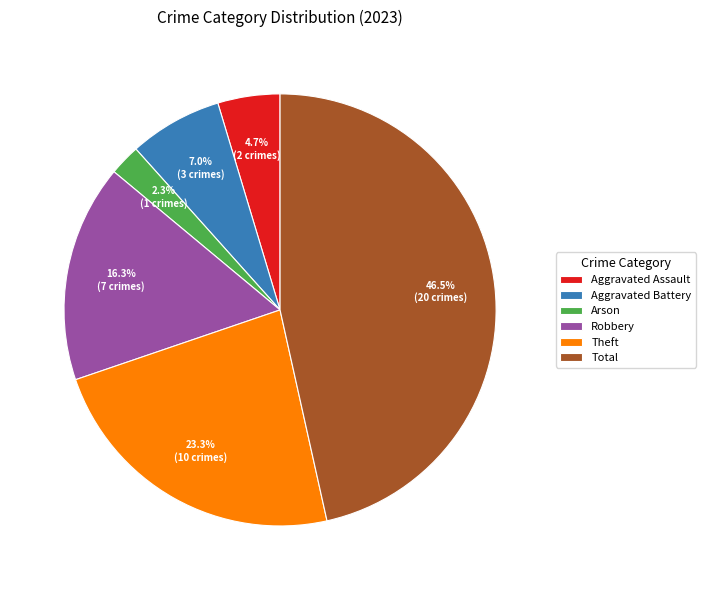

Approximately how many times larger is the value at Aggravated Assault compared to Arson?

2.0